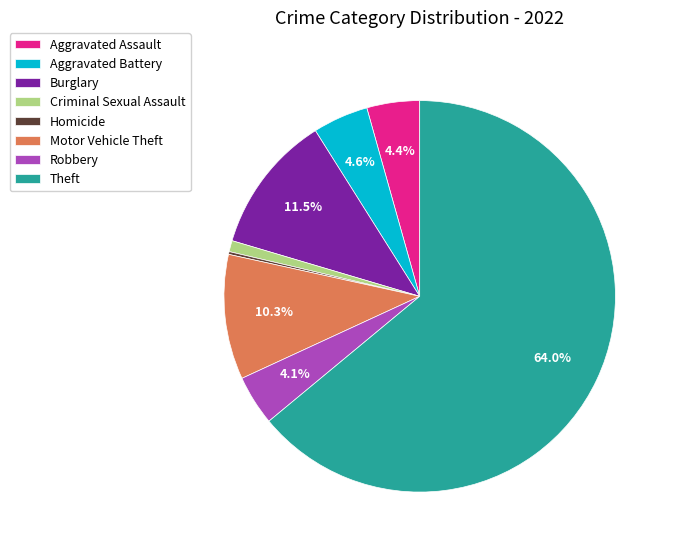

What percentage is NOT represented by Motor Vehicle Theft?

89.7%